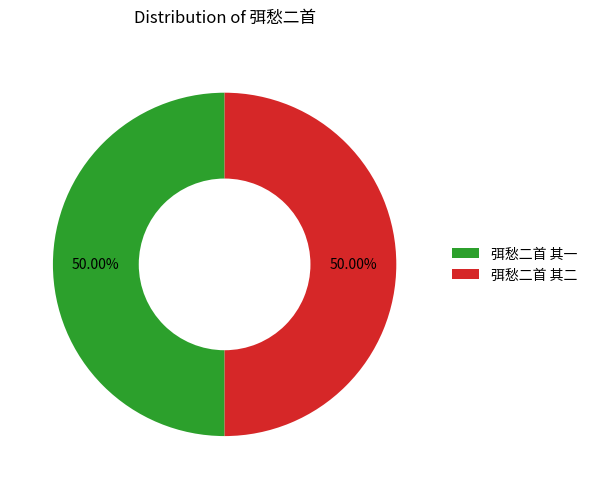

Combined, do 弭愁二首 其一 and 弭愁二首 其二 account for over 50%?

Yes